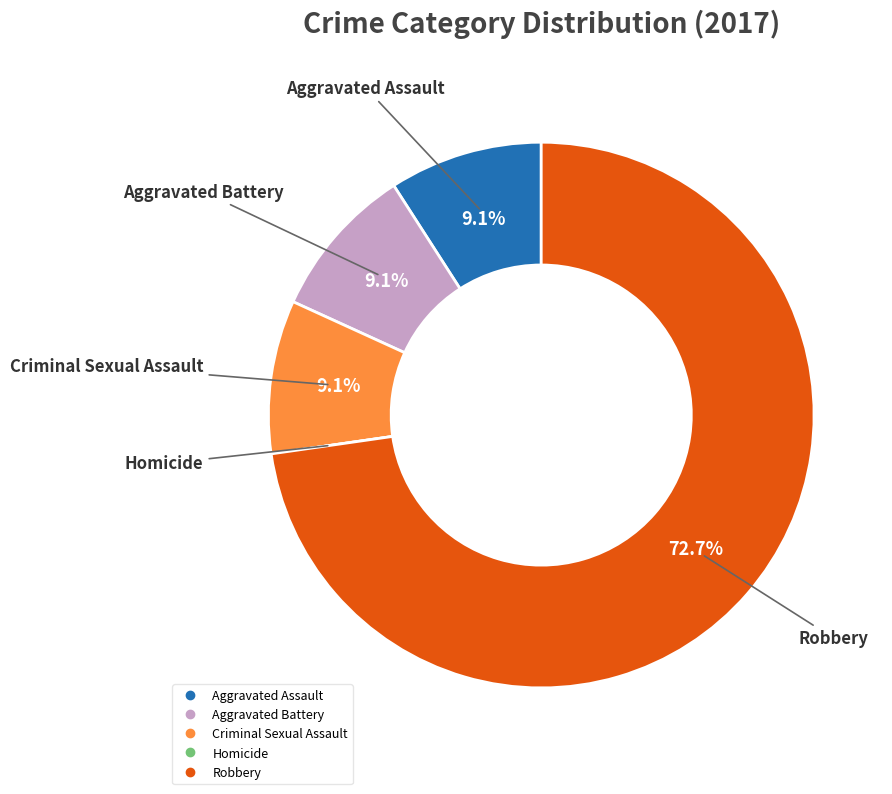

Do Aggravated Battery and Aggravated Assault together represent more than half of the pie?

No